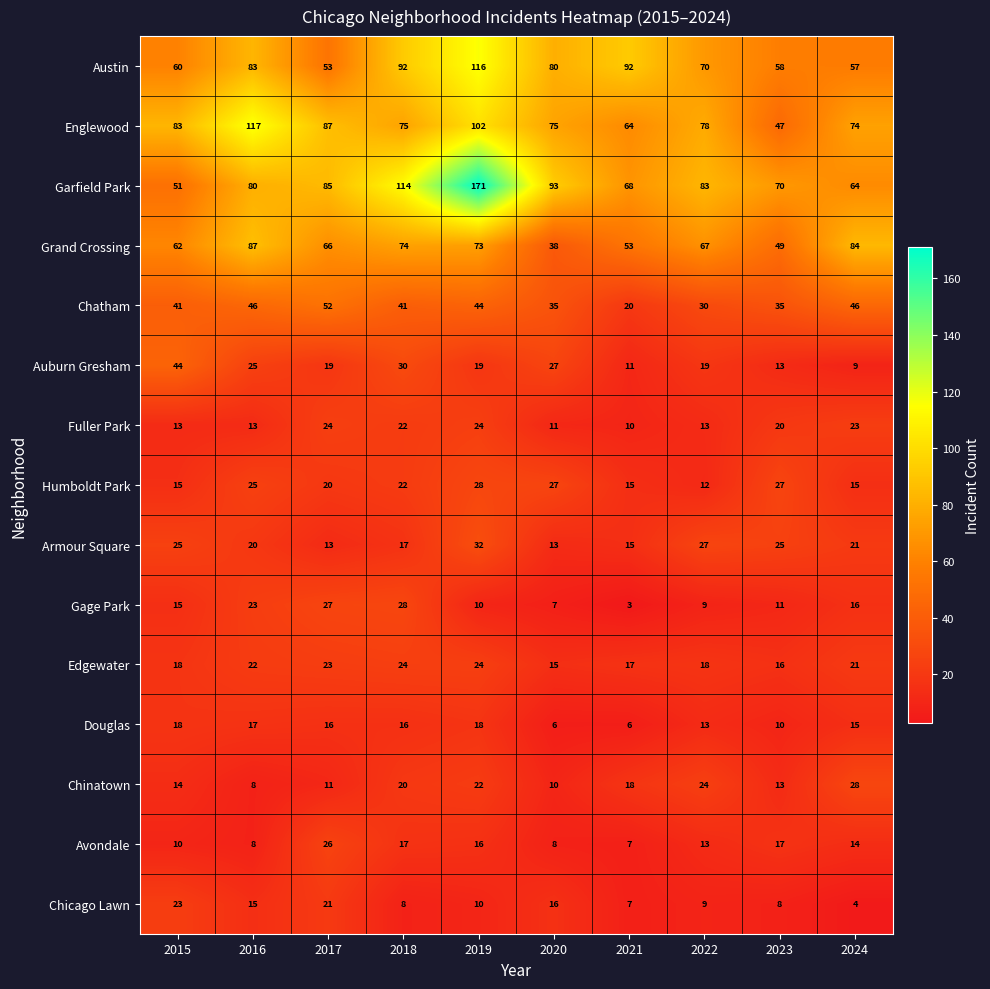

How many data points does each series have?

10